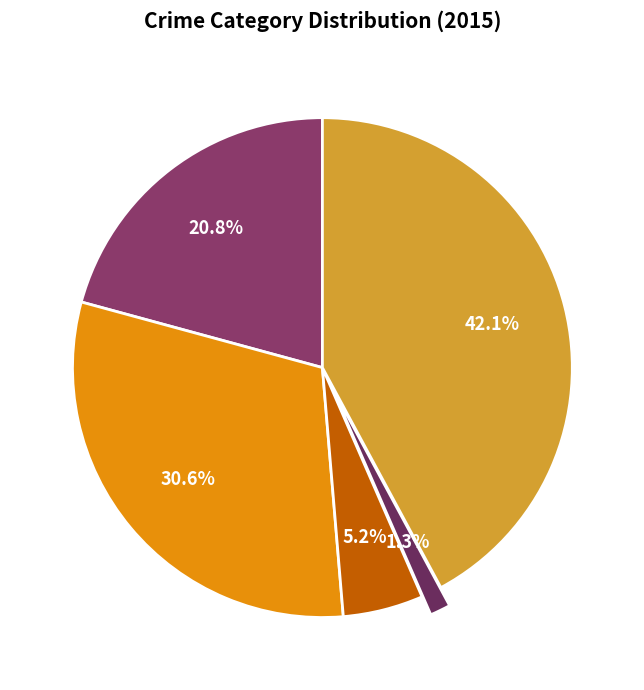

To the nearest percent, what is the difference between the largest and smallest slice percentages?

41%